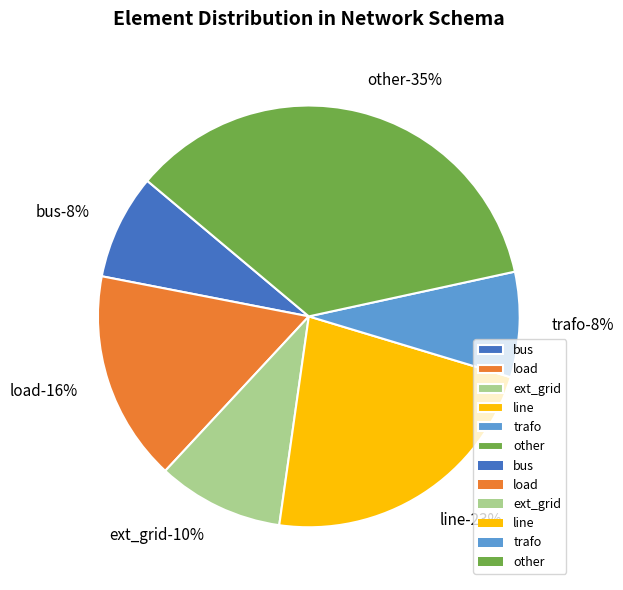

Does ext_grid represent more than half of the total?

No